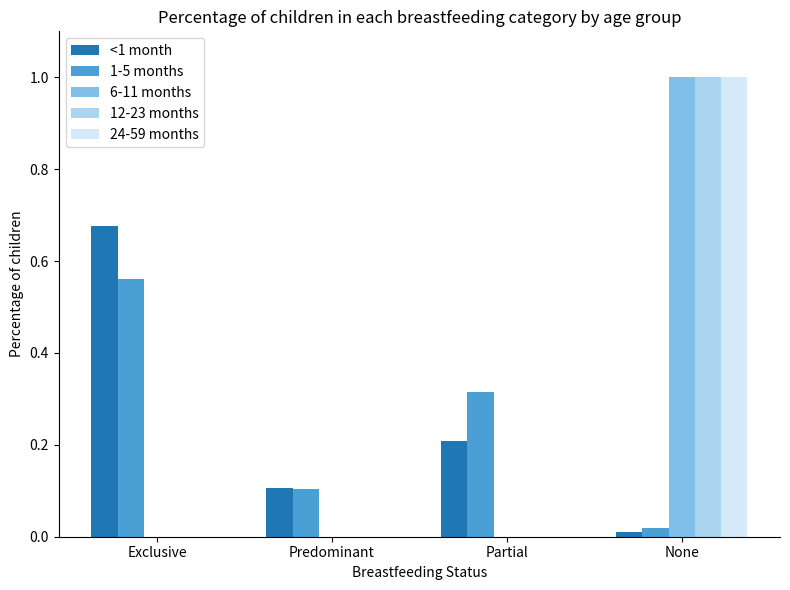

True or false: 6-11 months has a value of 0.0 at Exclusive.

True